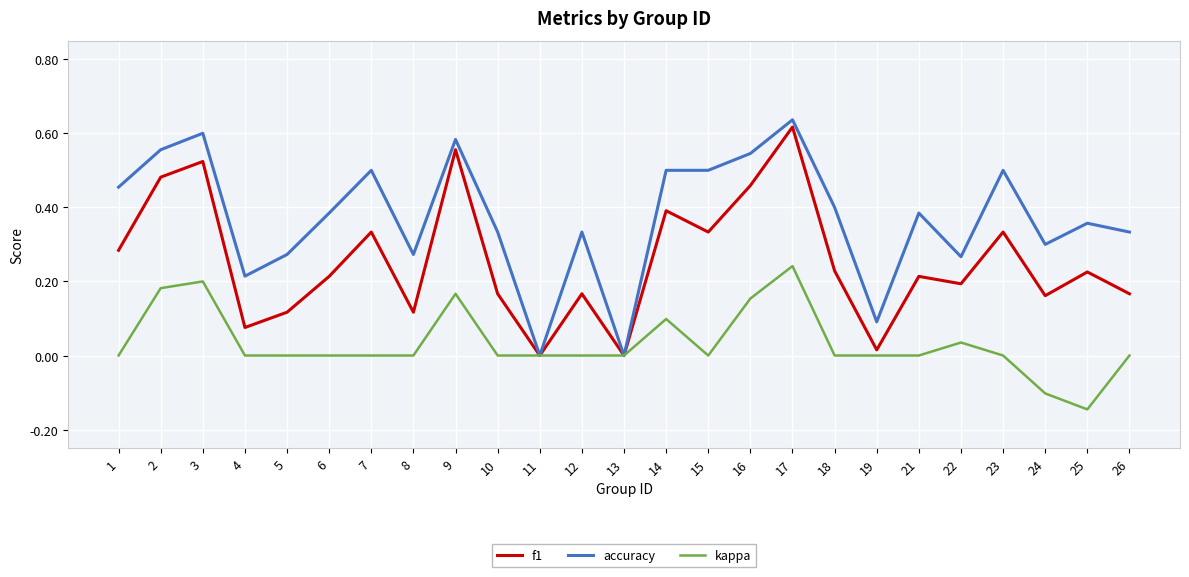

The accuracy series shows 0.5 at 16. True or false?

True